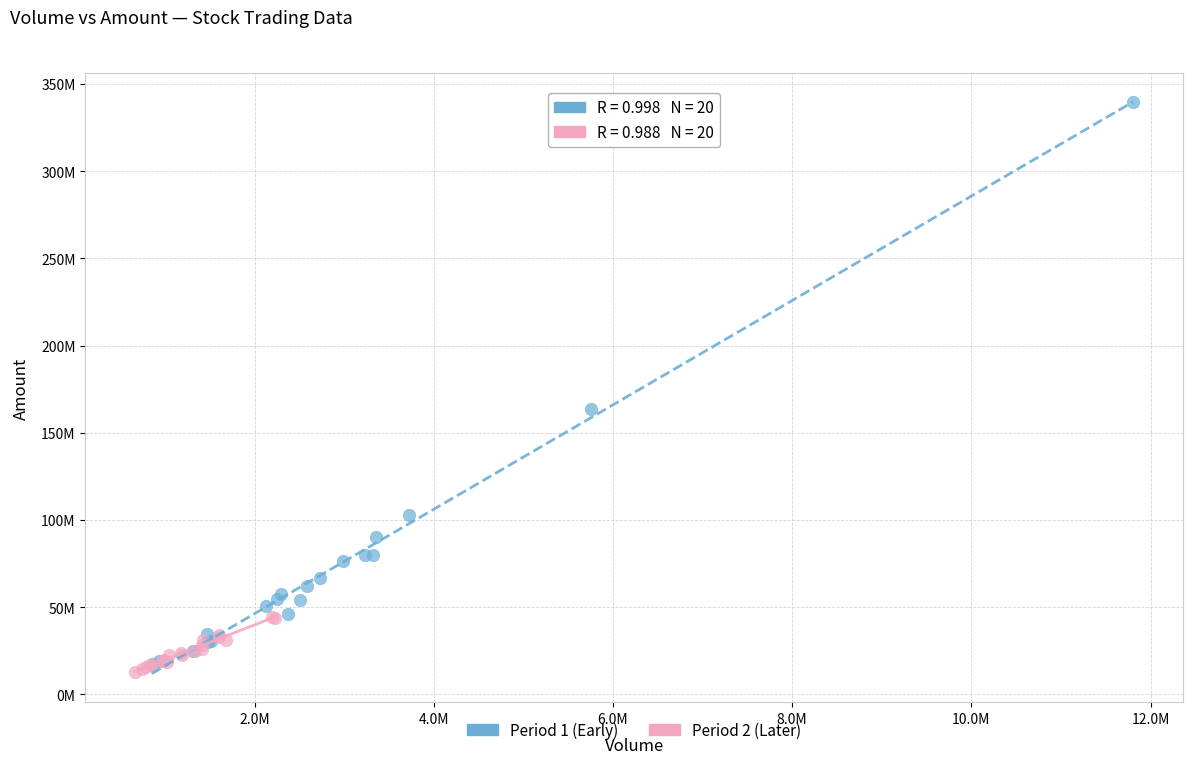

Which series contains the lowest Y value?

Period 2 (Later)